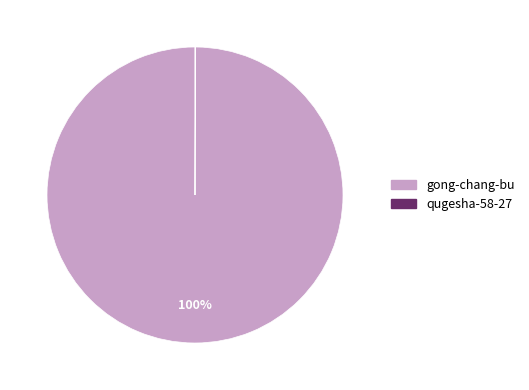

True or false: gong-chang-bu accounts for 89% of the total.

False